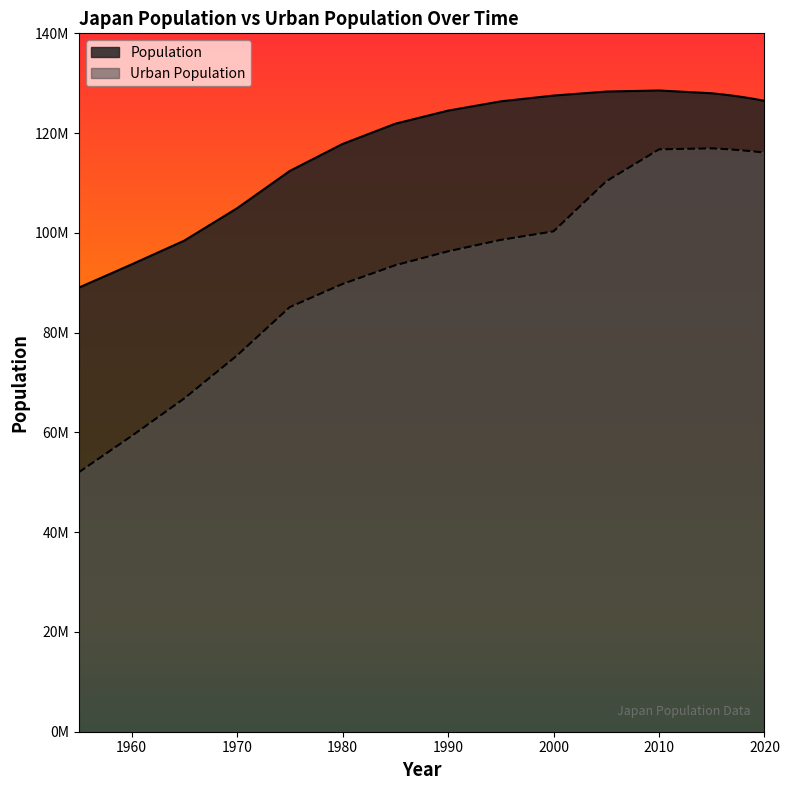

How many interior local peaks does the Population series have?

1